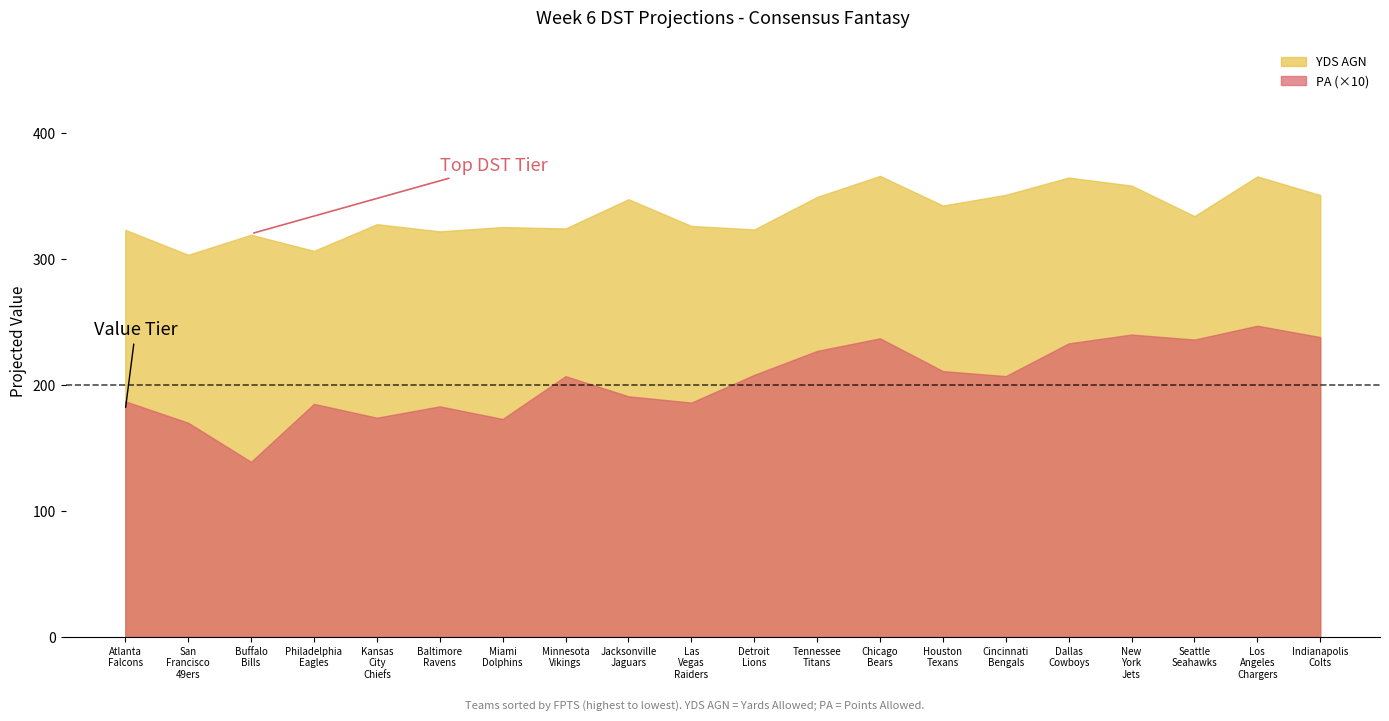

True or false: PA (×10) and YDS AGN intersect in this chart.

False